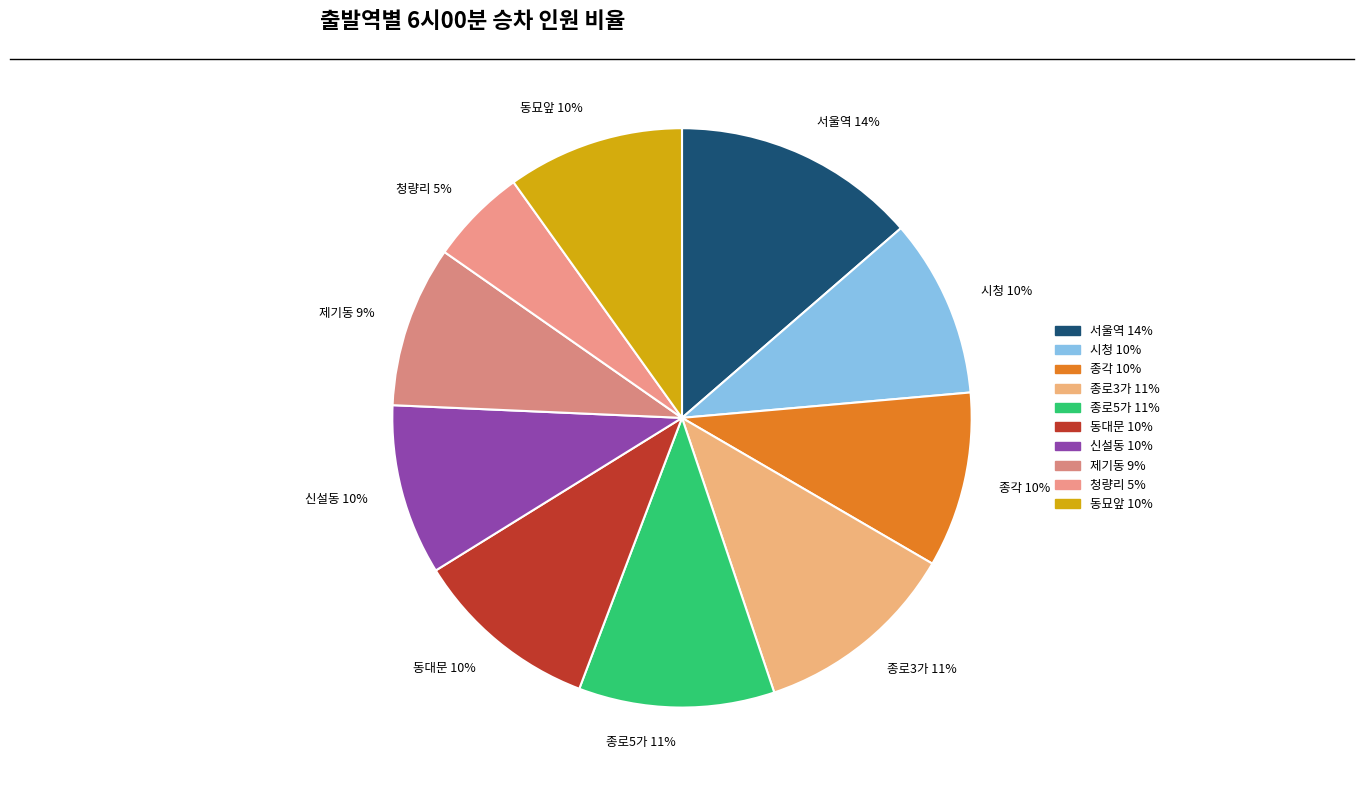

Does any single category account for the majority?

No